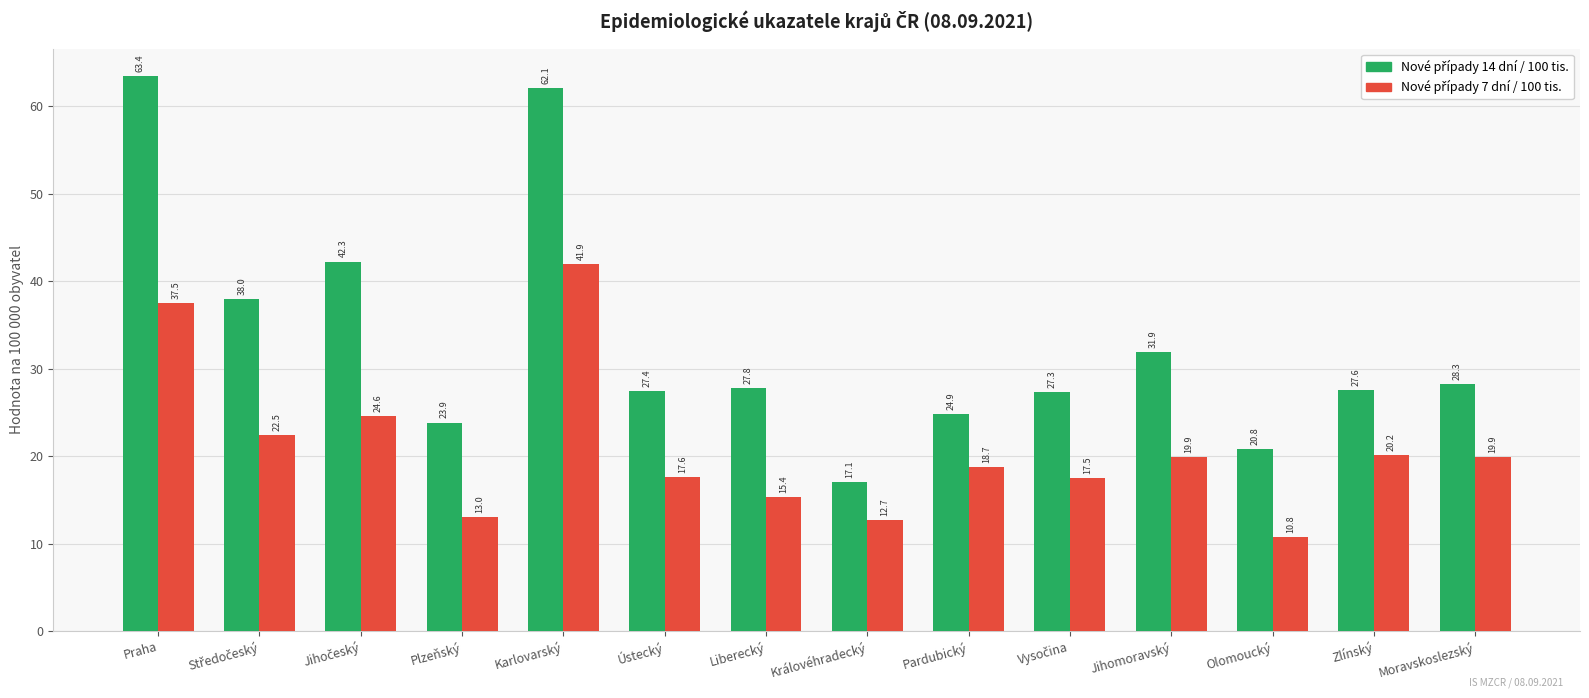

What is the greatest value displayed?

63.4